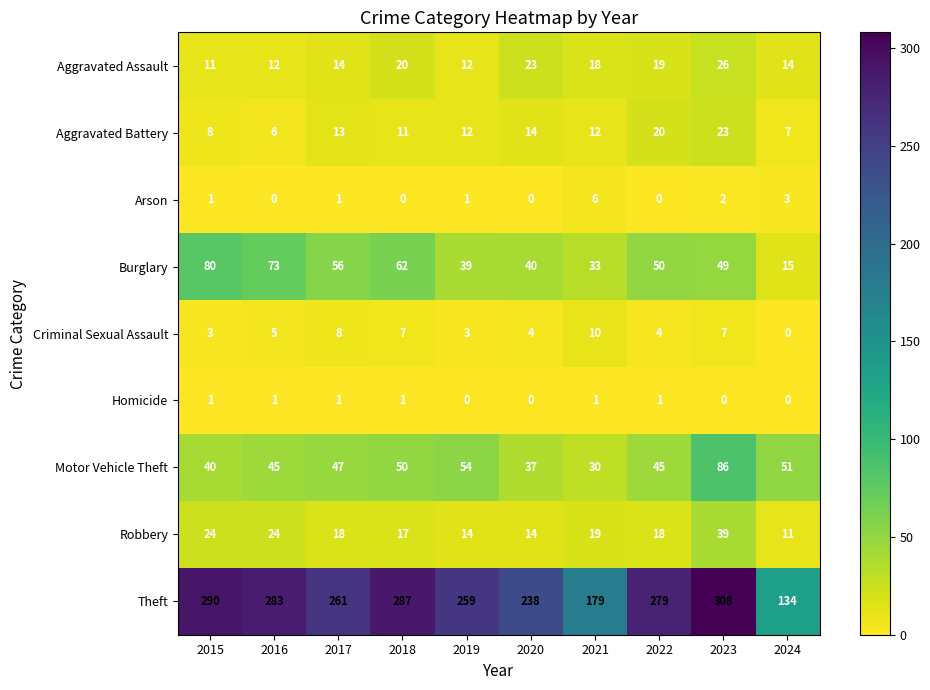

Which series has the widest spread of values?

Theft